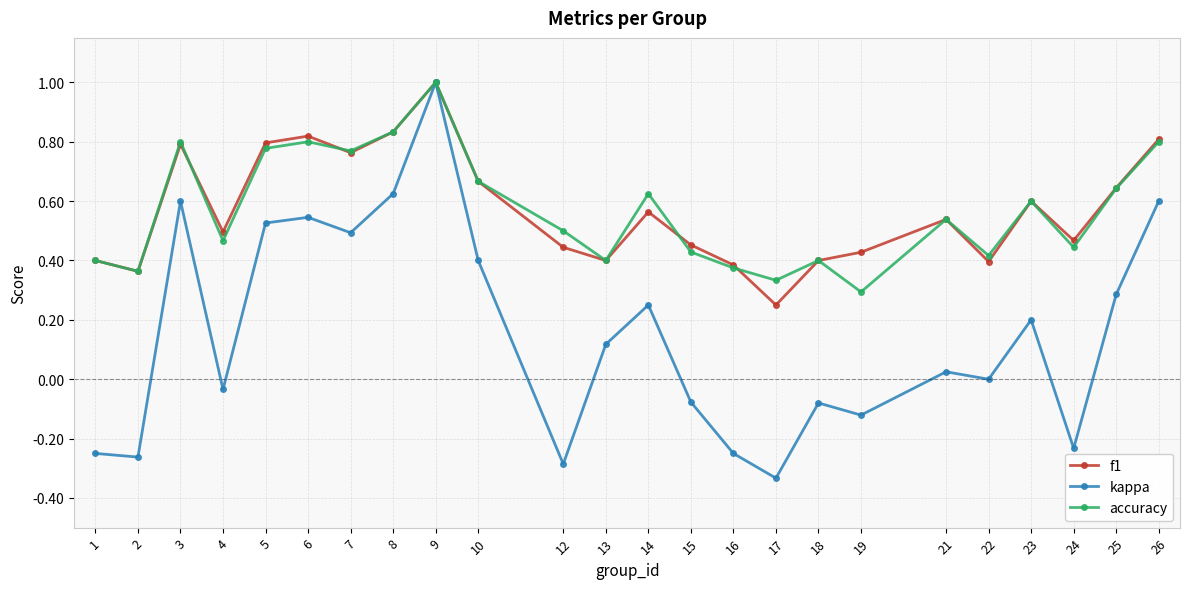

Which series changed the most between 1 and 10?

kappa